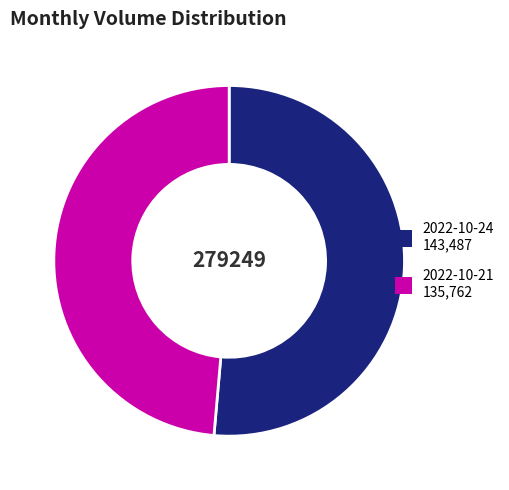

Which slice is the smallest?

2022-10-21